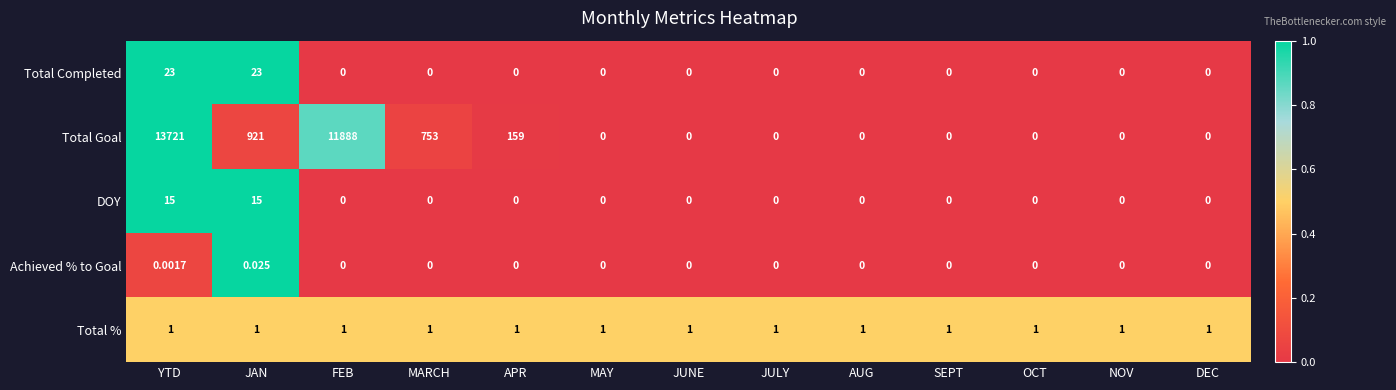

Between JAN and MARCH, which series saw the biggest shift?

Total Goal